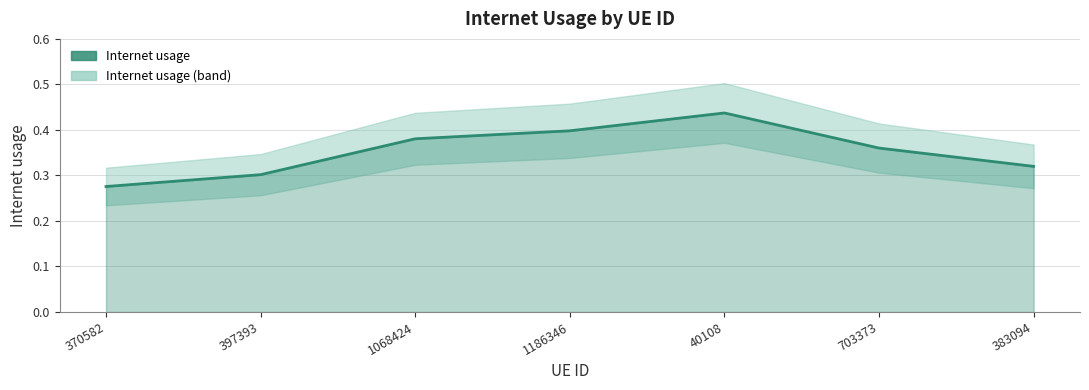

Where is the data nearest to the value 0?

370582